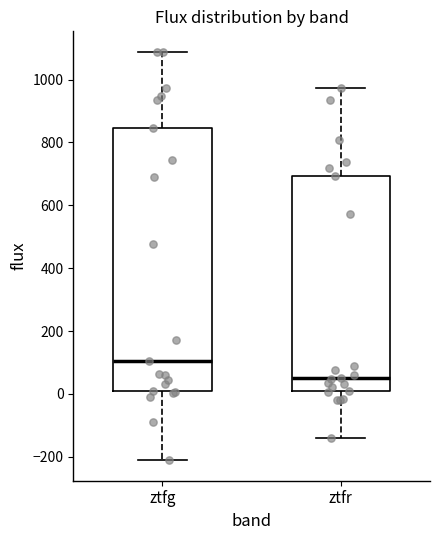

Which box is the tallest, from its lower edge to its upper edge?

ztfg